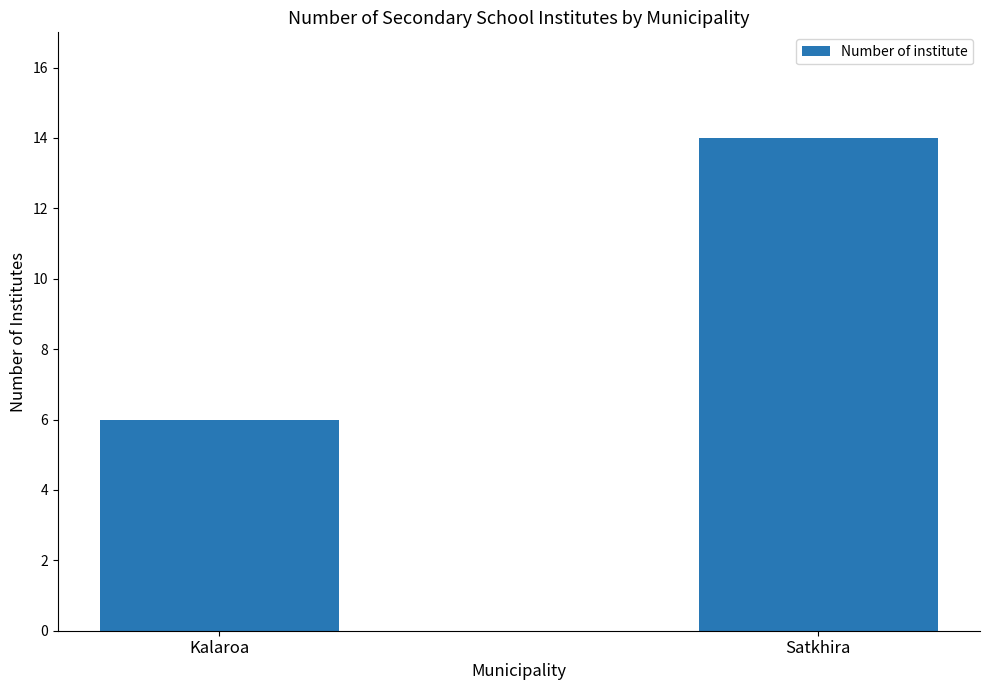

Reading left to right, list all the values displayed in this chart.

6	14